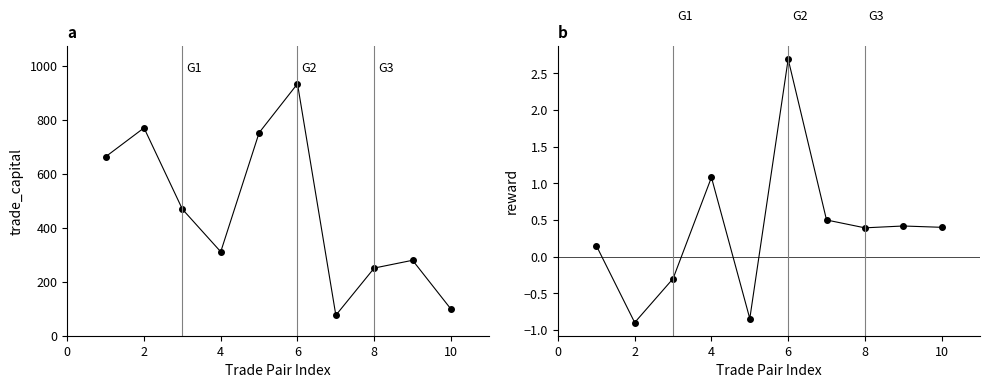

List the series in order of their overall mean, highest first.

trade_capital, reward